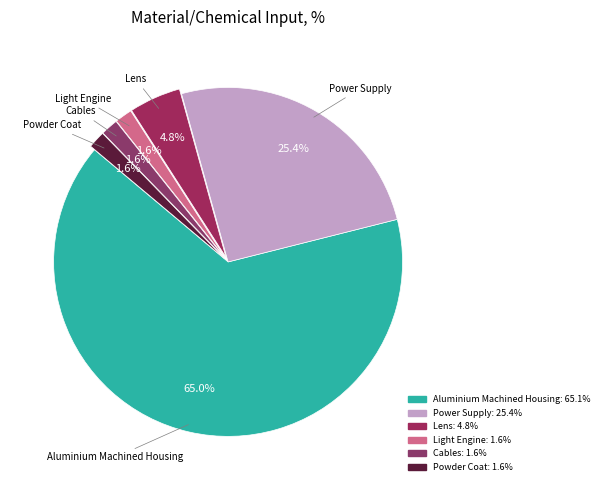

How many segments does this pie chart have?

6